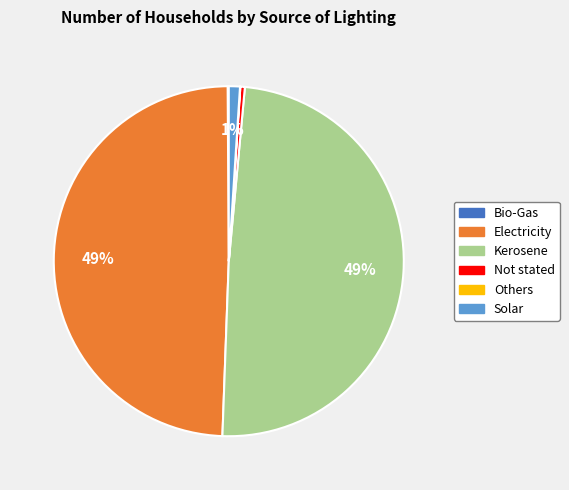

Does Electricity represent more than half of the total?

No